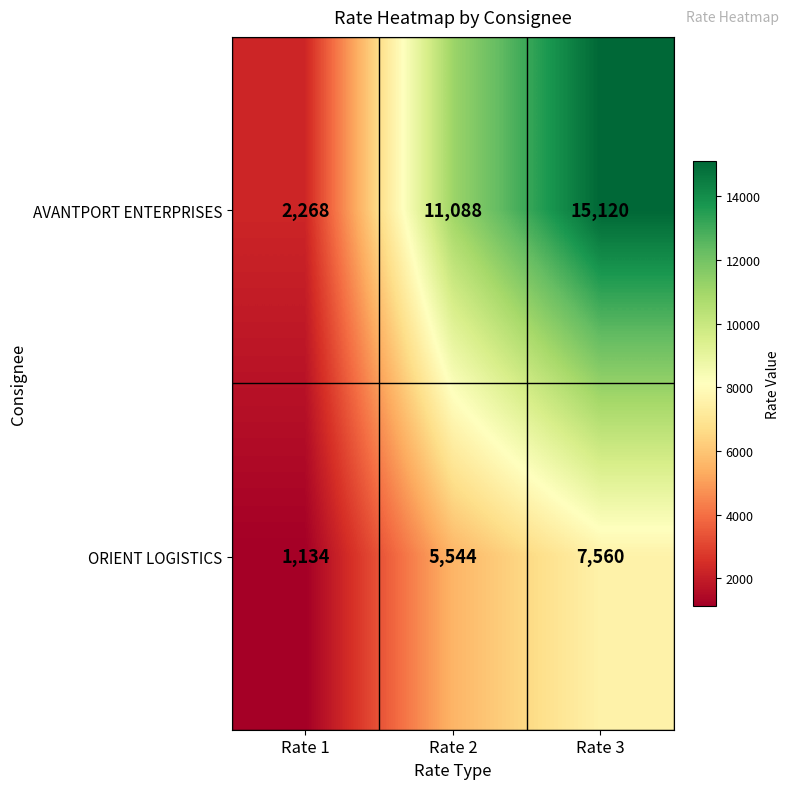

What is the difference between the maximum and minimum values in the AVANTPORT ENTERPRISES series?

12852